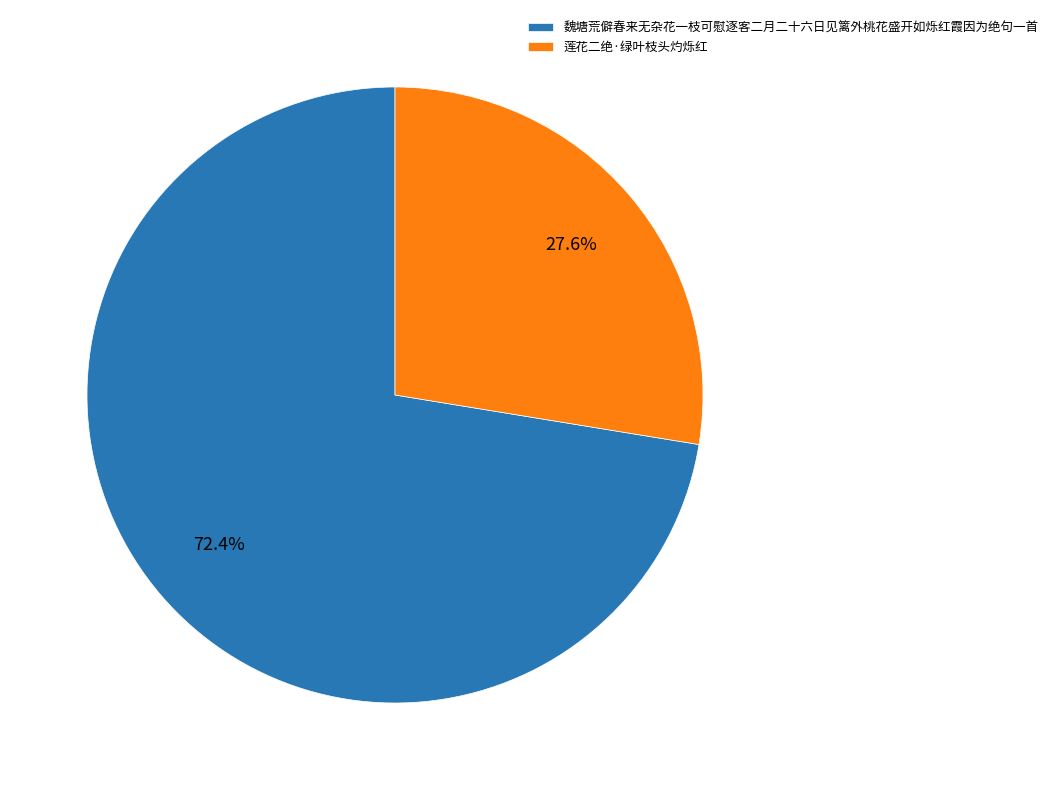

True or false: 魏塘荒僻春来无杂花一枝可慰逐客二月二十六日见篱外桃花盛开如烁红霞因为绝句一首 accounts for 72% of the total.

True